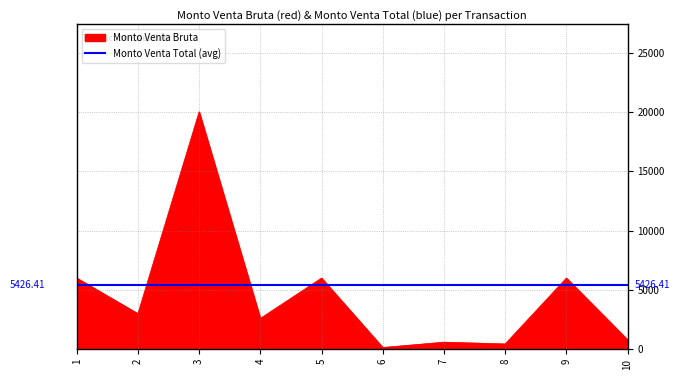

Reading right to left, extract all data points from this chart.

800.0	6000.0	450.0	599.9	150.4	6000.0	2600.0	19999.9	3000.0	6000.0